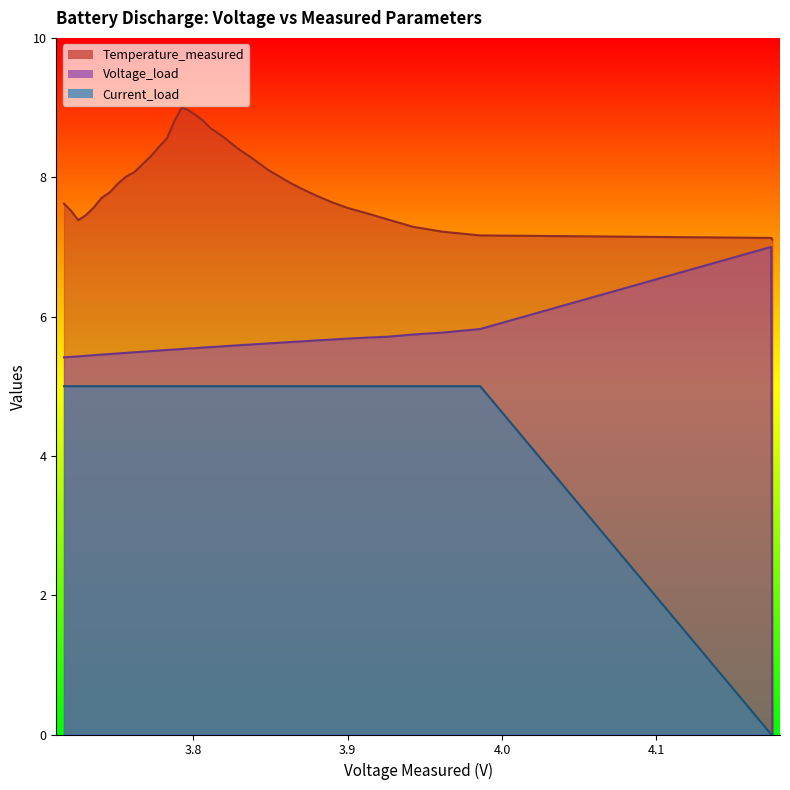

Which category has the highest value in the Current_load series?

2